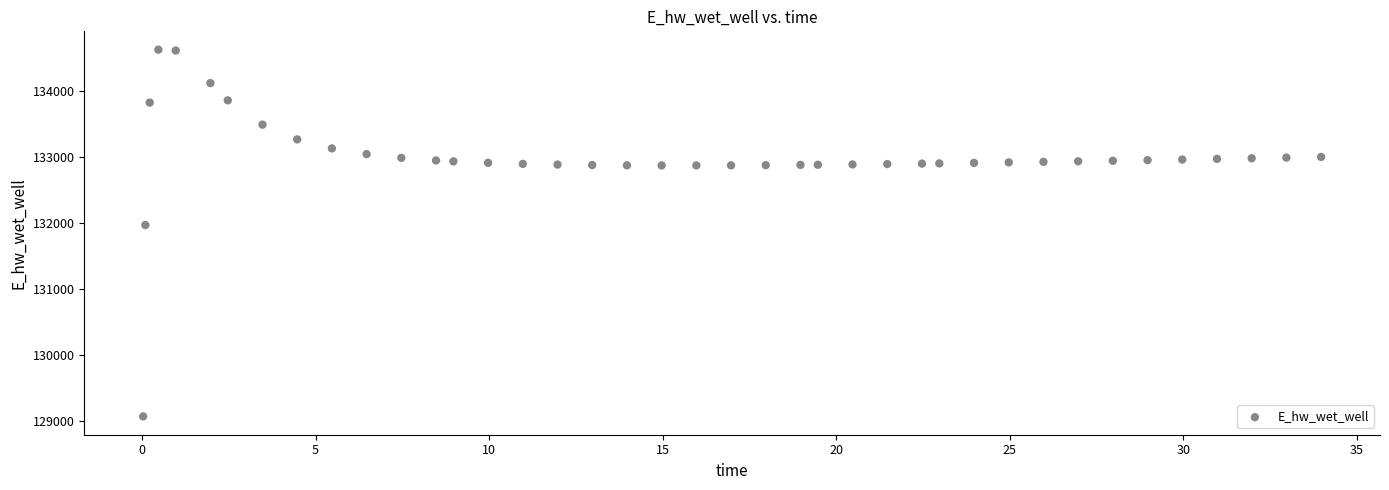

What Y value in the scatter plot is closest to 131849?

131970.6